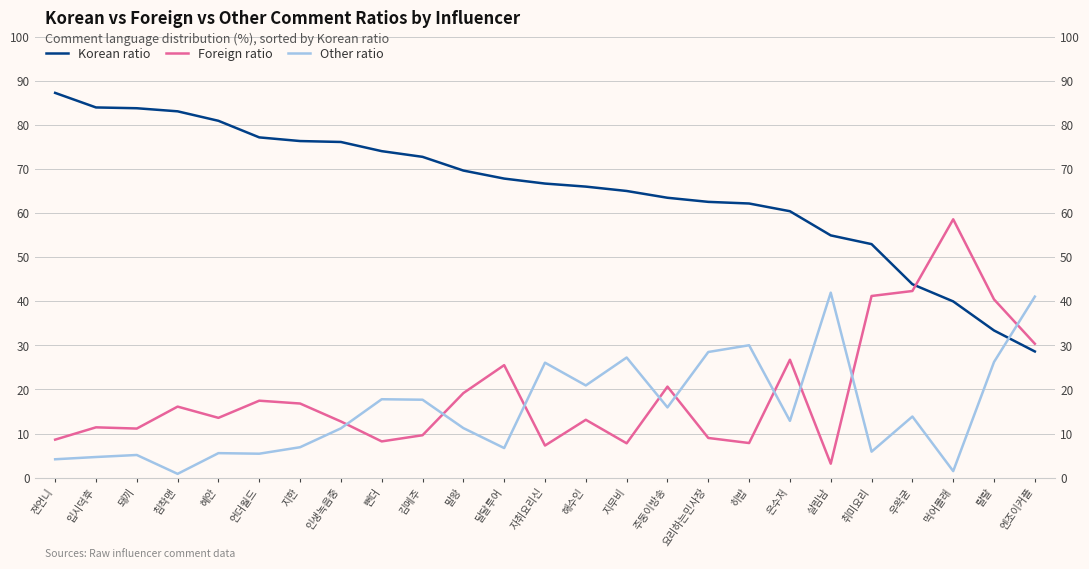

True or false: Other ratio has a value of 11.2 at 말왕.

True